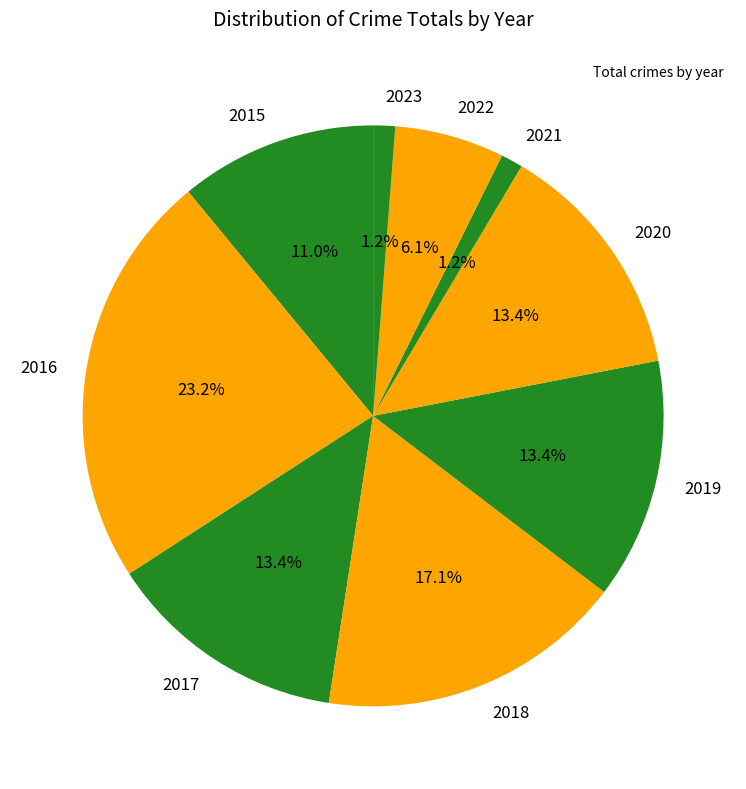

To the nearest percent, what is the average slice percentage?

11%